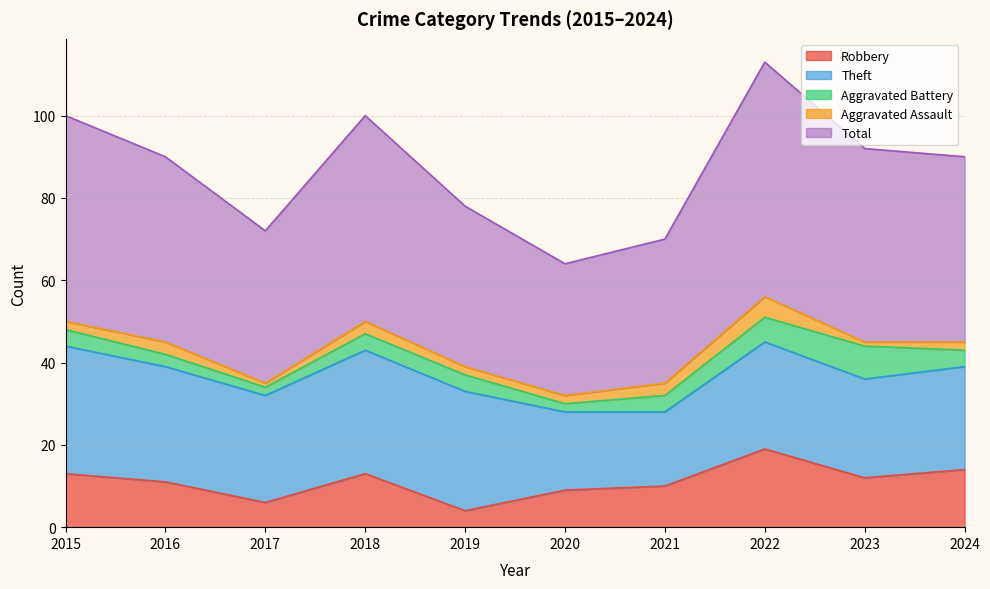

Where is Aggravated Battery nearest to the value 5?

2015